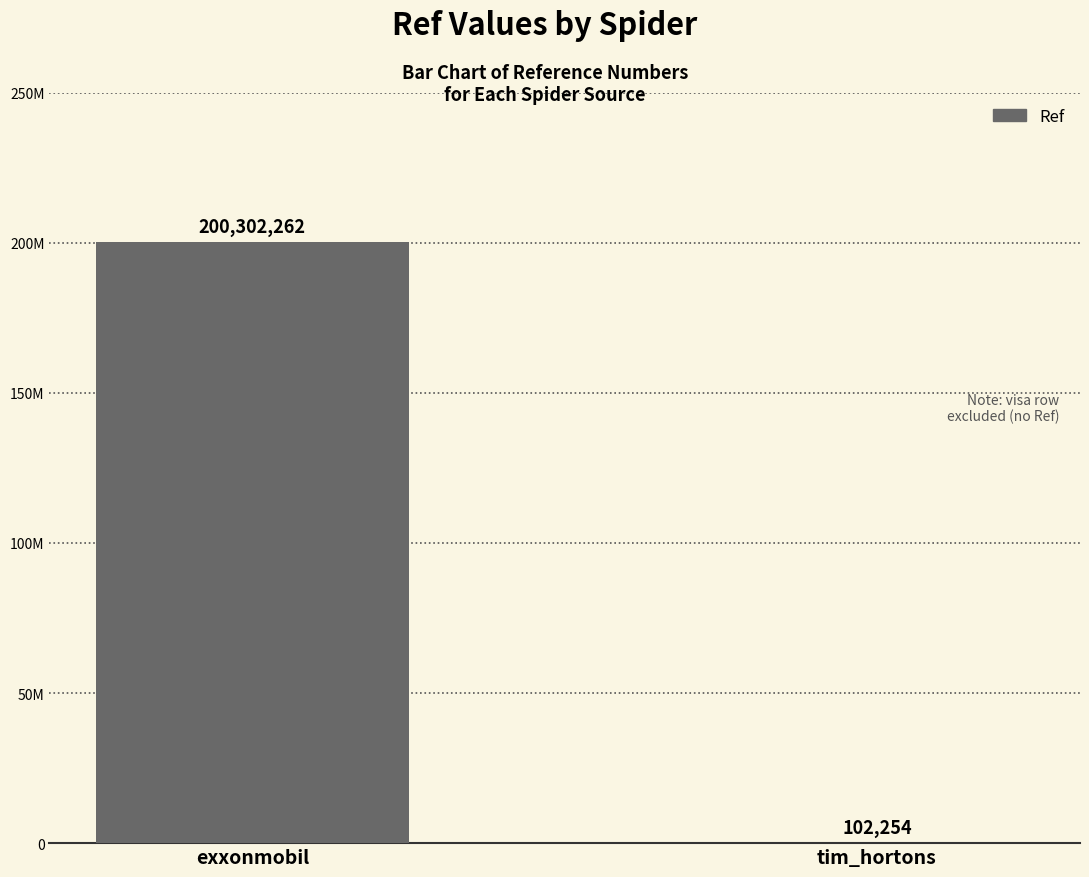

Rank the categories by value from highest to lowest.

exxonmobil, tim_hortons